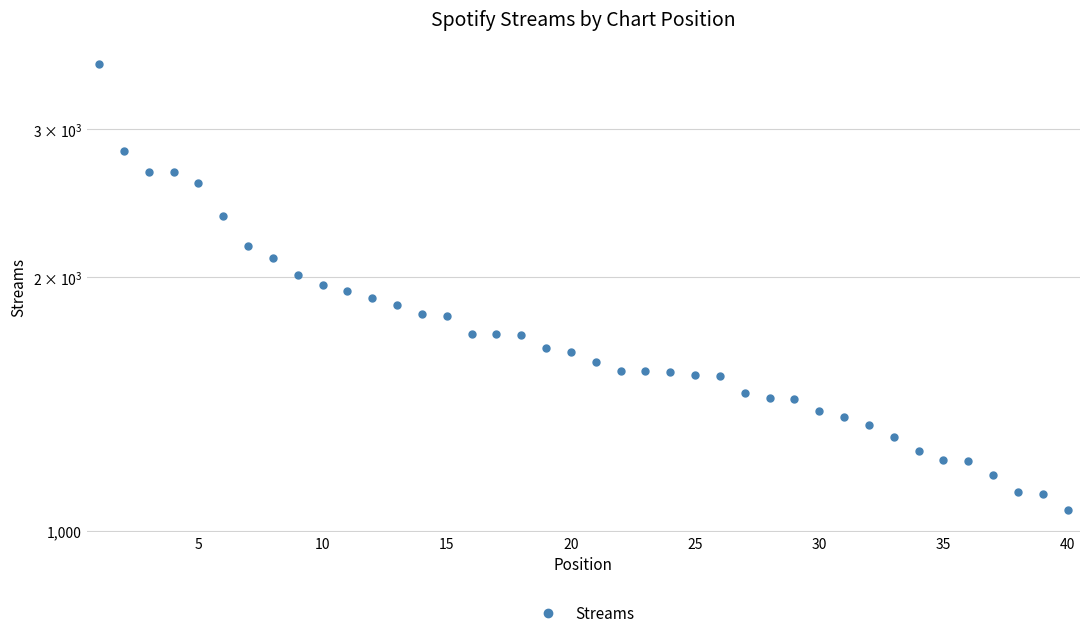

How many data points are less than 1630?

20